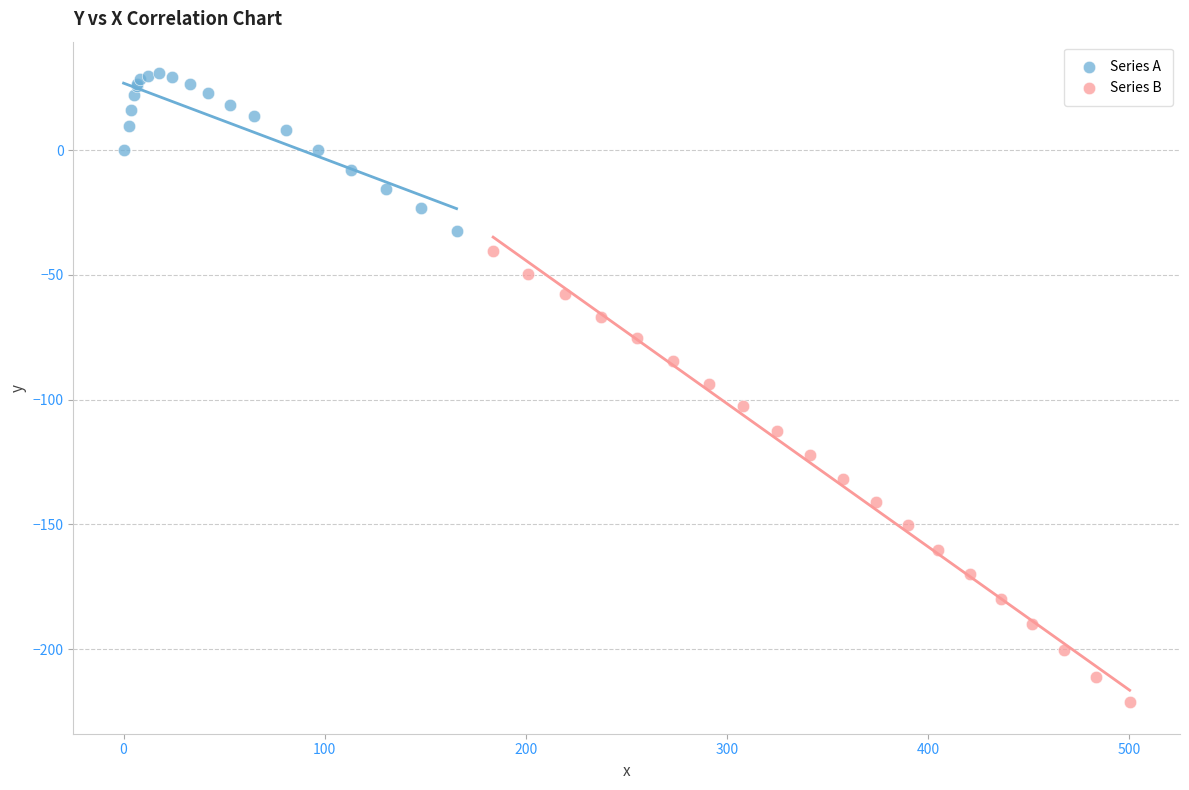

Which series contains the lowest Y value?

Series B